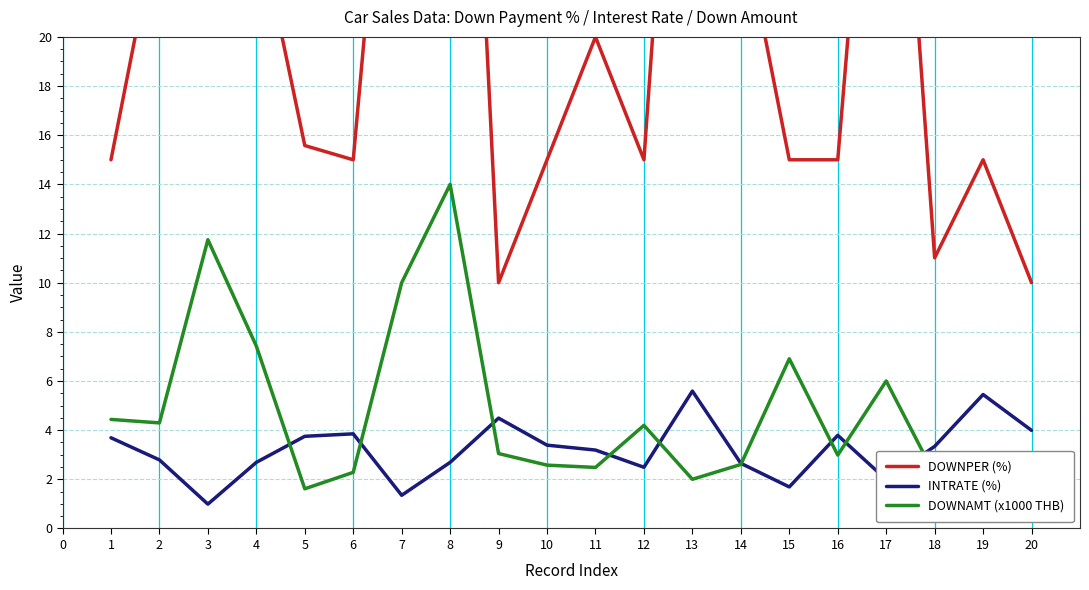

What is the lowest value of the DOWNPER (%) series?

10.0